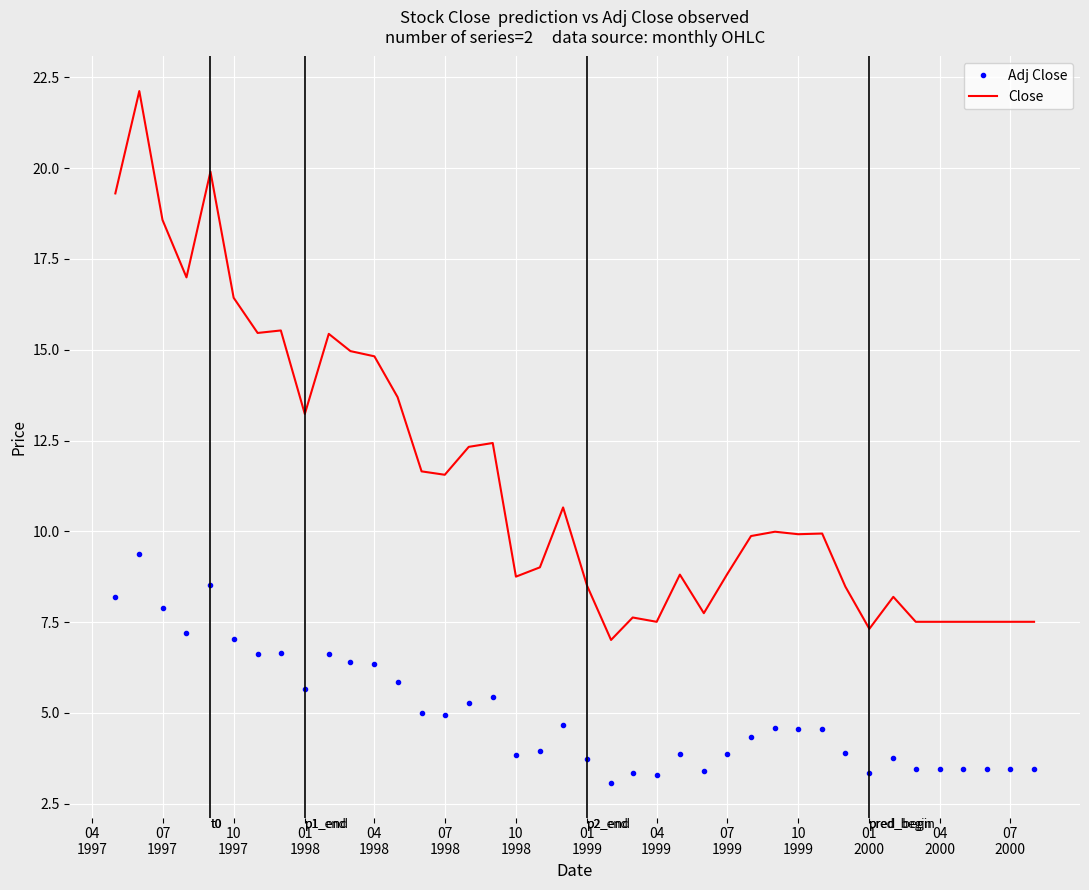

Which series has the largest total across all categories?

Close